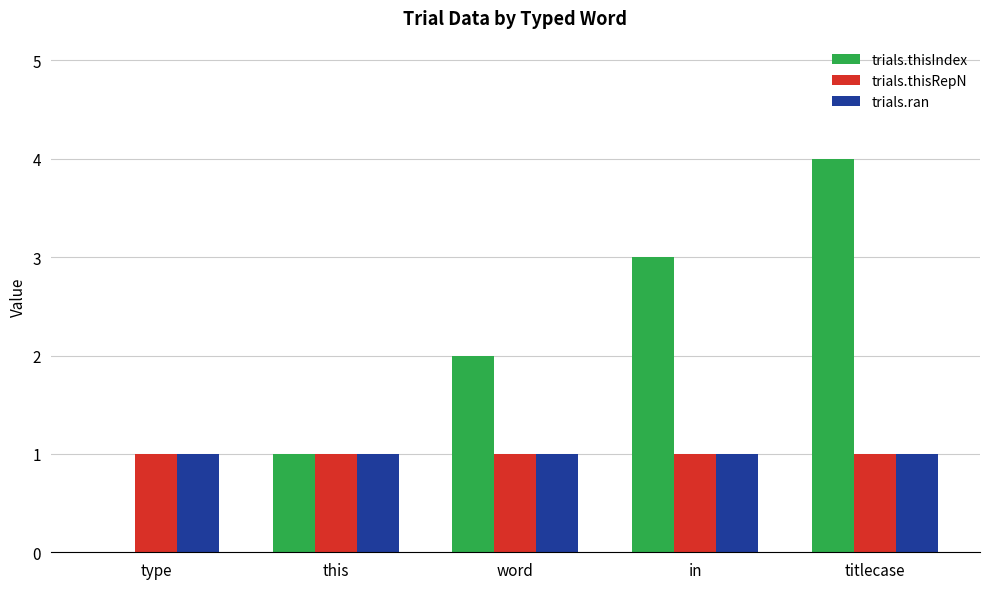

Count the number of categories in the chart.

5